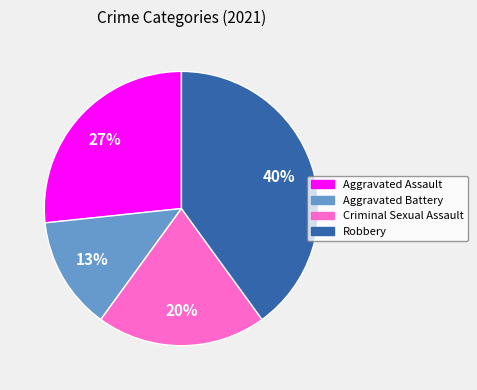

What is the largest slice in the pie chart?

Robbery